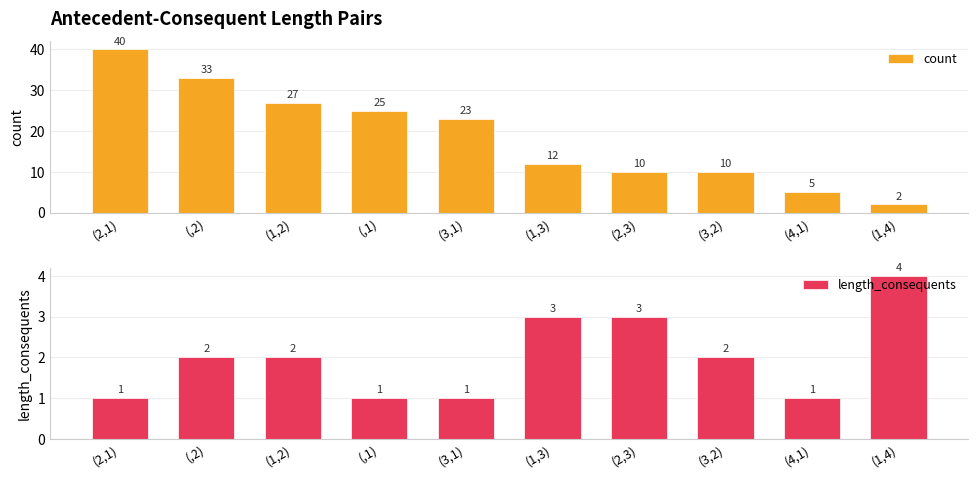

What is the total value across all series at (1,3)?

15